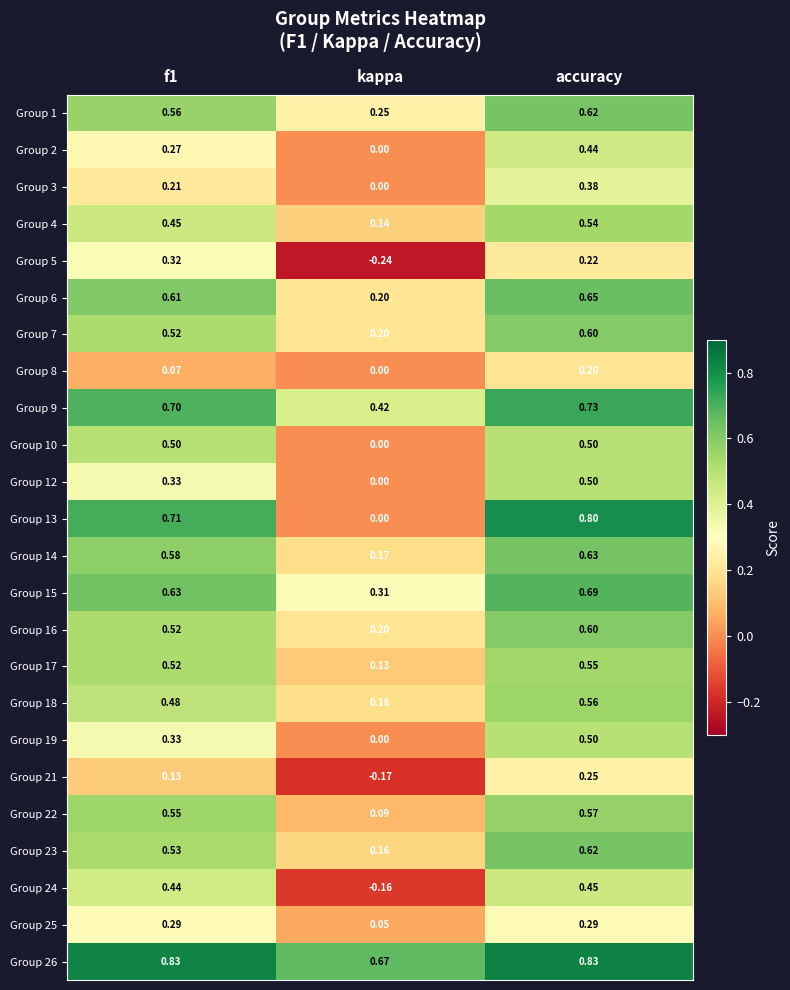

At which category is the sum across all series the highest?

accuracy